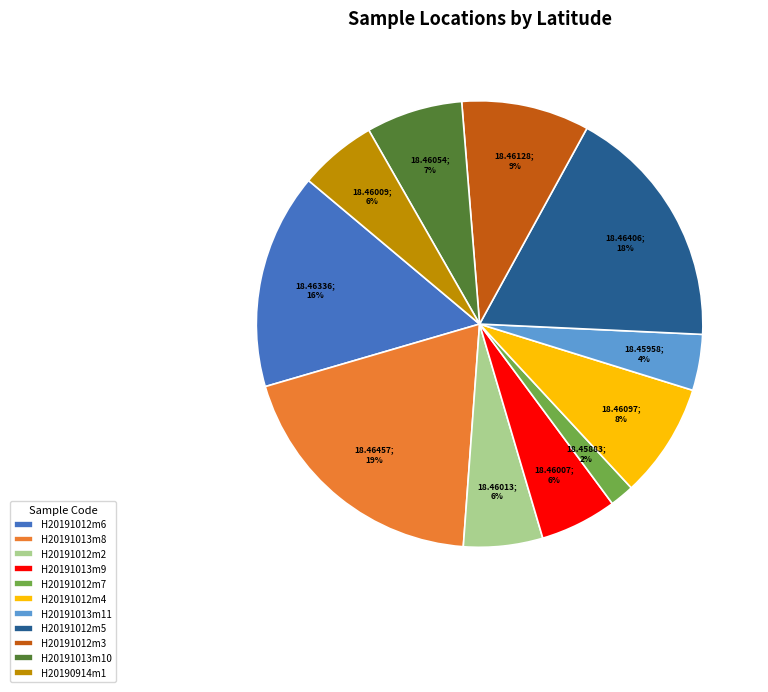

The H20191012m2 slice represents 1% of the pie. True or false?

False